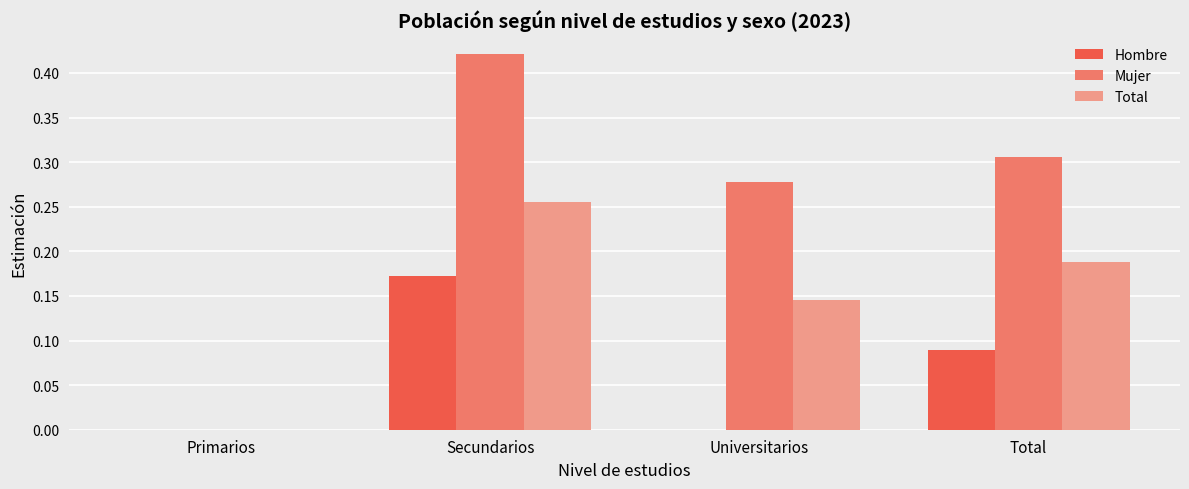

What is the sum of all Total values?

0.6